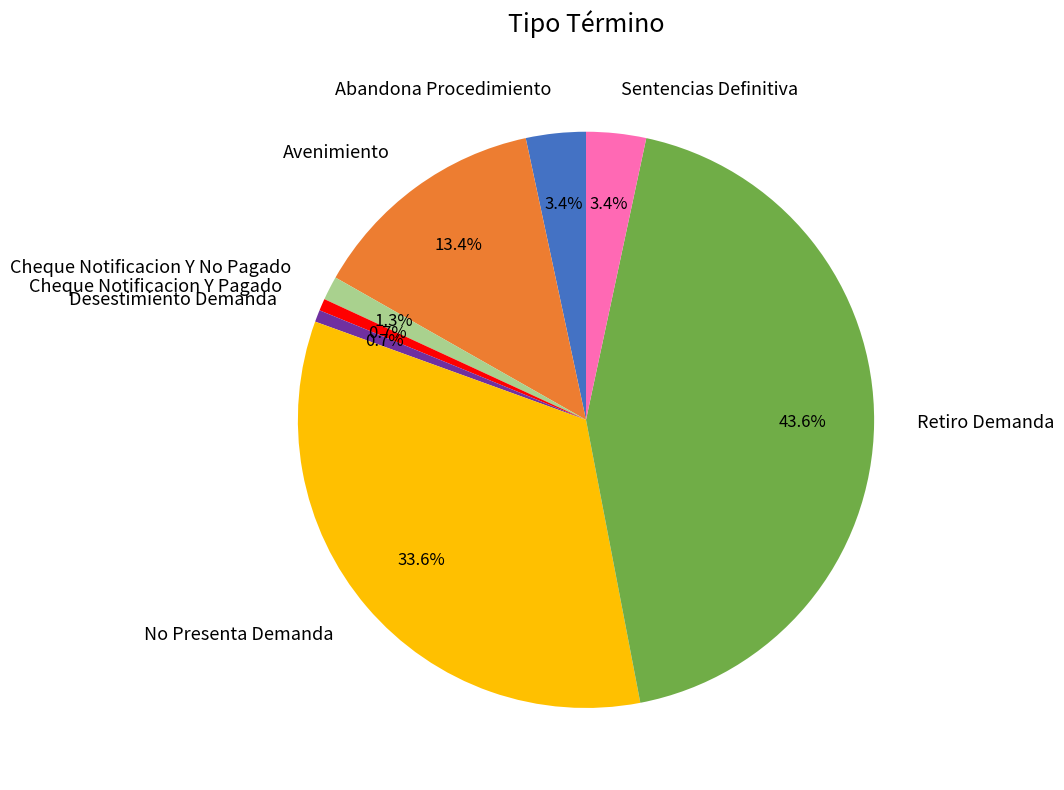

To the nearest percent, what is the average slice percentage?

12%